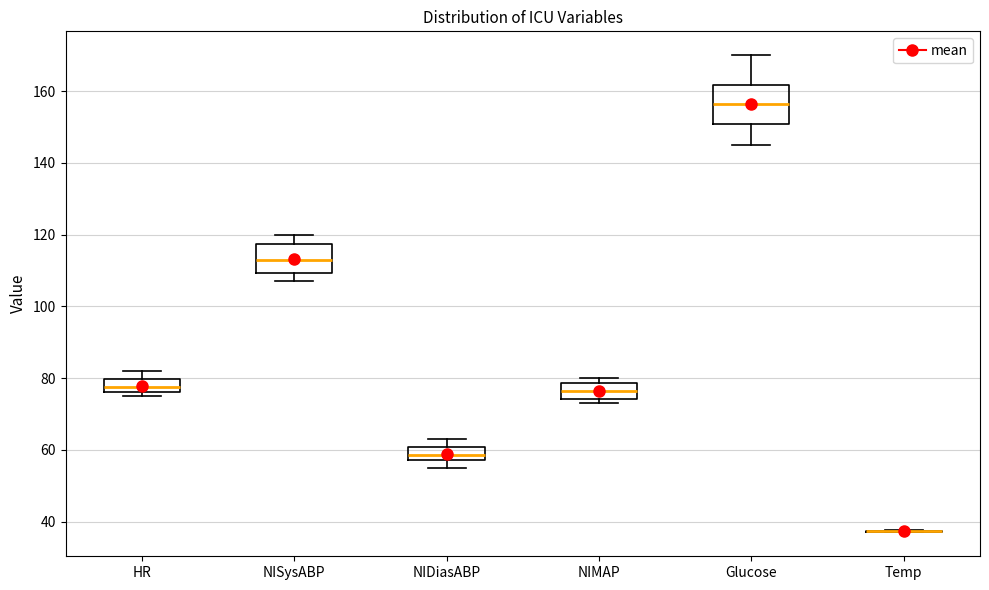

Where does the median line of the box for NIMAP sit on the y-axis? The values are not printed on the chart, so give them approximately, as read against the axis.

76